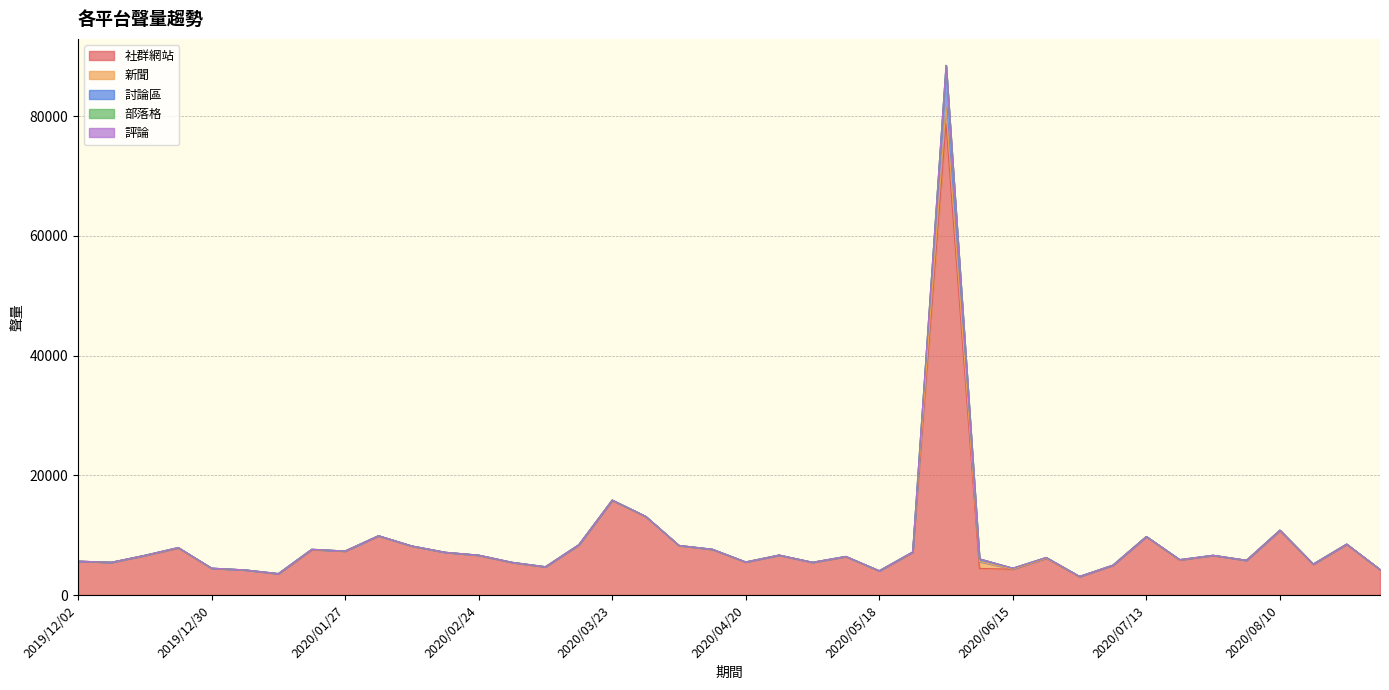

At which label is 社群網站 closest to 40918?

2020/03/23